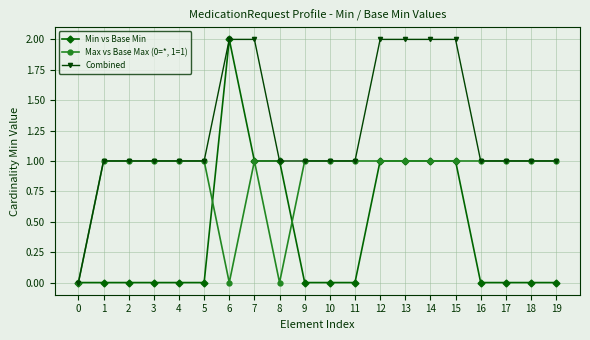

Reading left to right, extract all data points from this chart.

Min vs Base Min: 0=0	1=0	2=0	3=0	4=0	5=0	6=2	7=1	8=1	9=0	10=0	11=0	12=1	13=1	14=1	15=1	16=0	17=0	18=0	19=0
Max vs Base Max (0=*, 1=1): 0=0	1=1	2=1	3=1	4=1	5=1	6=0	7=1	8=0	9=1	10=1	11=1	12=1	13=1	14=1	15=1	16=1	17=1	18=1	19=1
Combined: 0=0	1=1	2=1	3=1	4=1	5=1	6=2	7=2	8=1	9=1	10=1	11=1	12=2	13=2	14=2	15=2	16=1	17=1	18=1	19=1